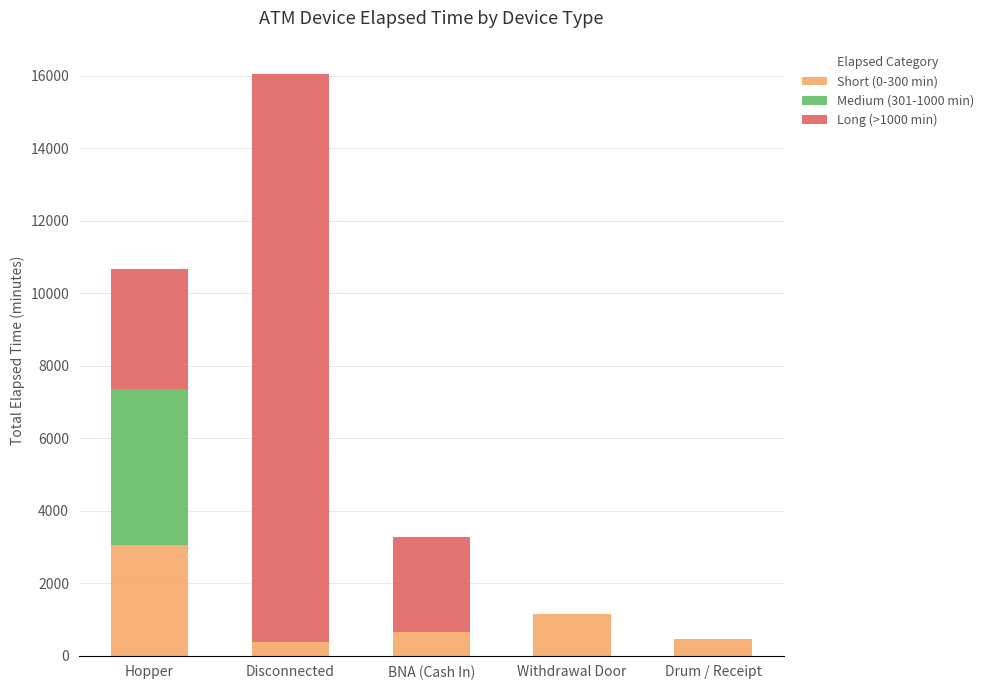

What are all the series names shown in the legend?

Short (0-300 min), Medium (301-1000 min), Long (>1000 min)